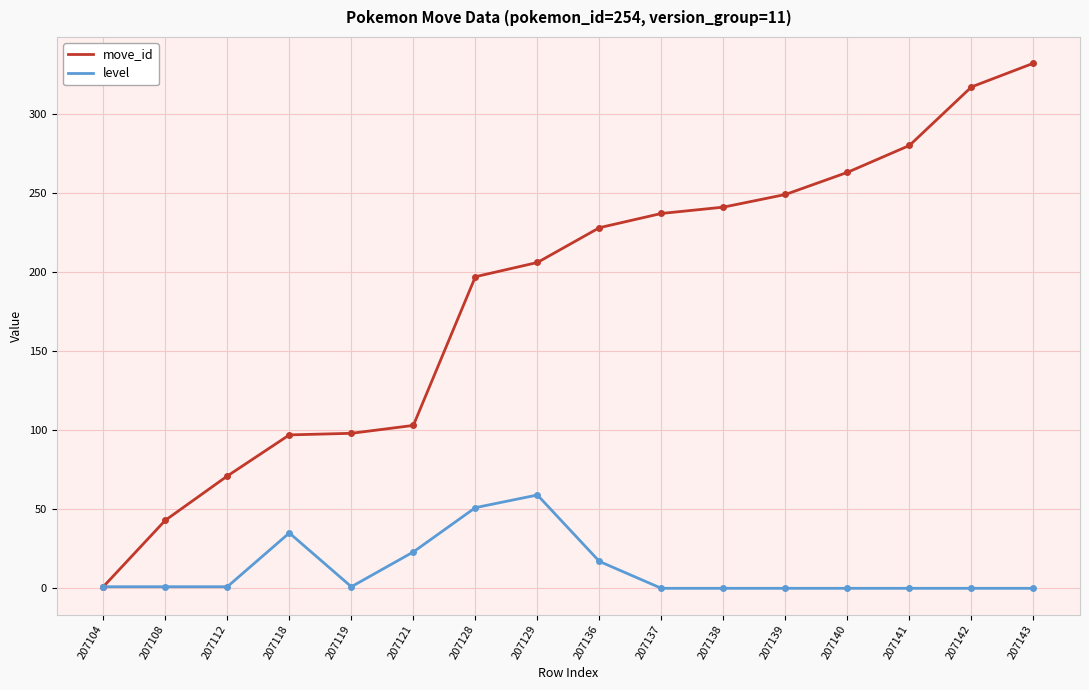

What is the difference between the maximum and minimum values in the level series?

59